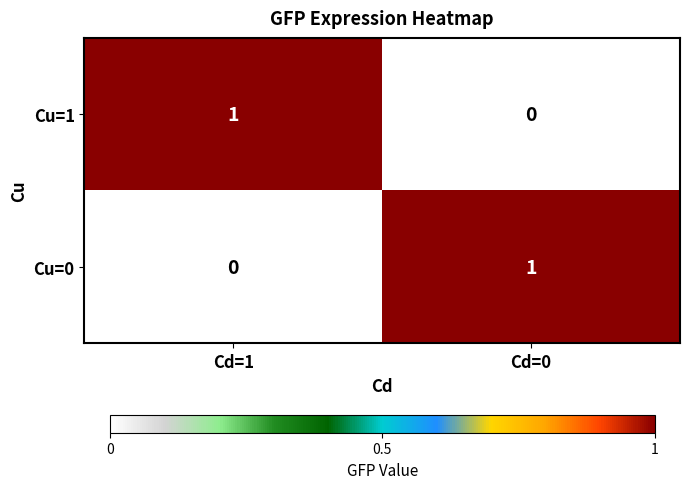

At Cd=1, list the series in order from smallest to largest.

Cu=0, Cu=1